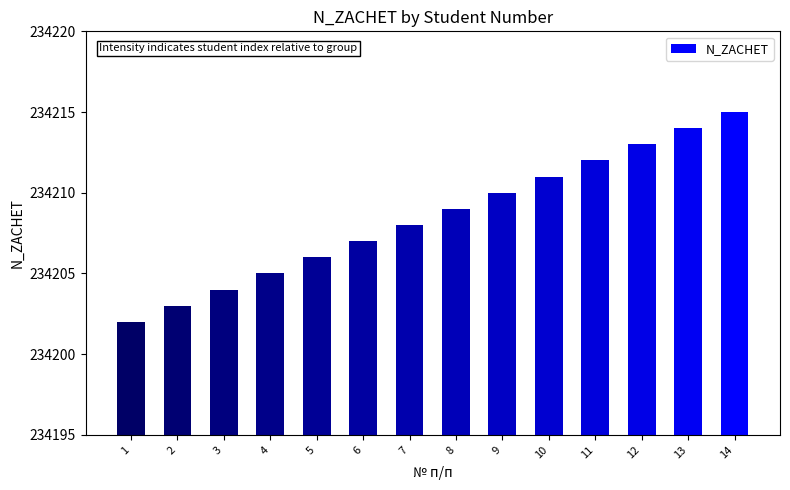

Is it true that the value at 12 is 234213?

True